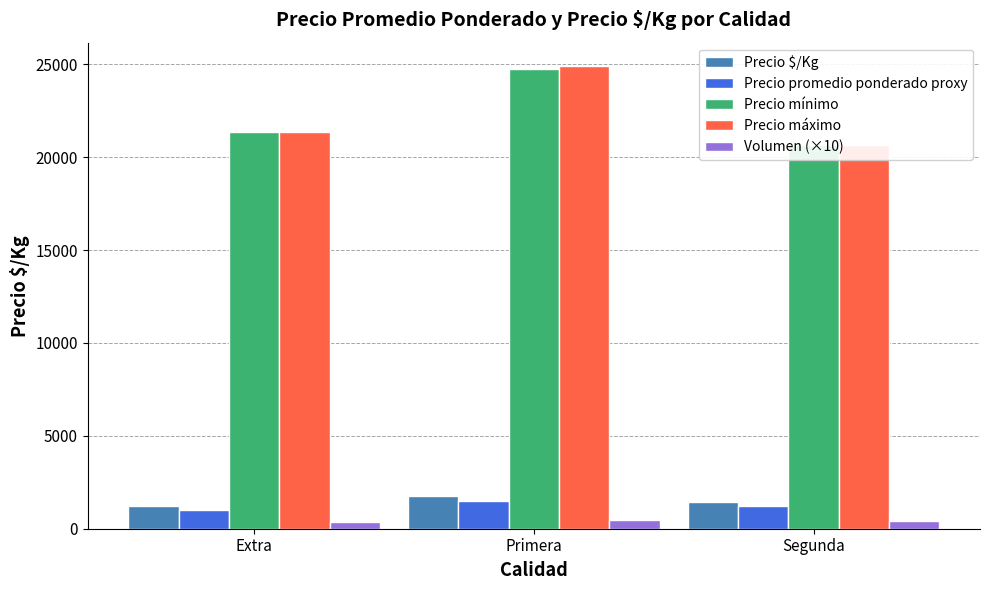

What is the difference between the maximum and minimum values in the Precio $/Kg series?

535.0